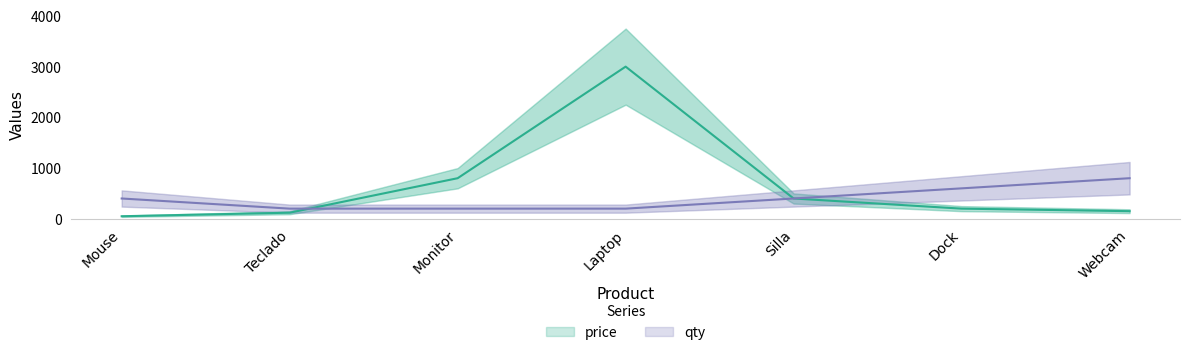

How many times do price and qty cross each other?

1